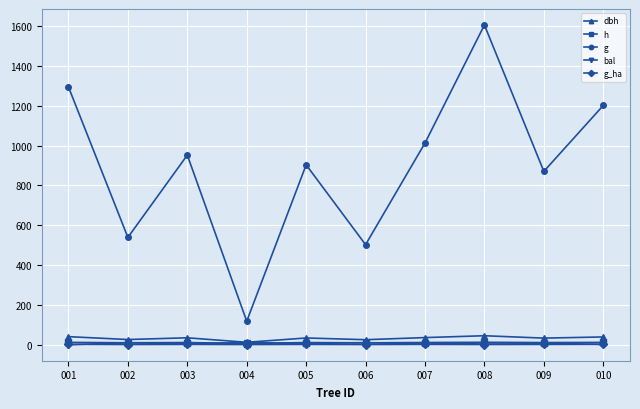

At which category does g reach its first local peak?

003